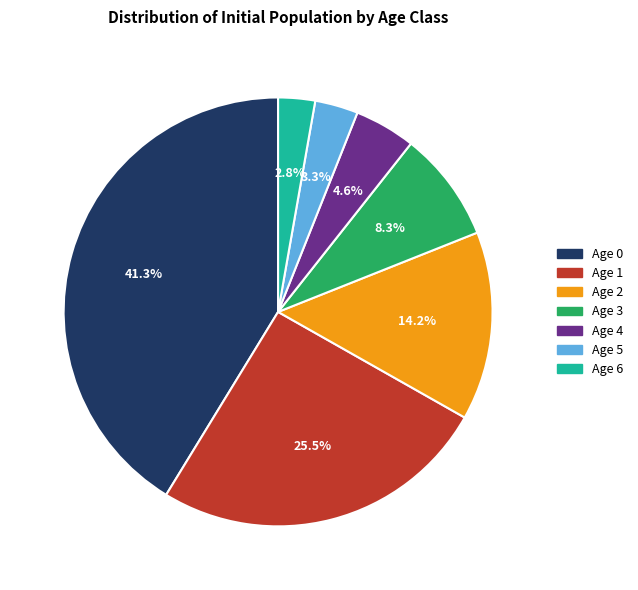

How many segments does this pie chart have?

7